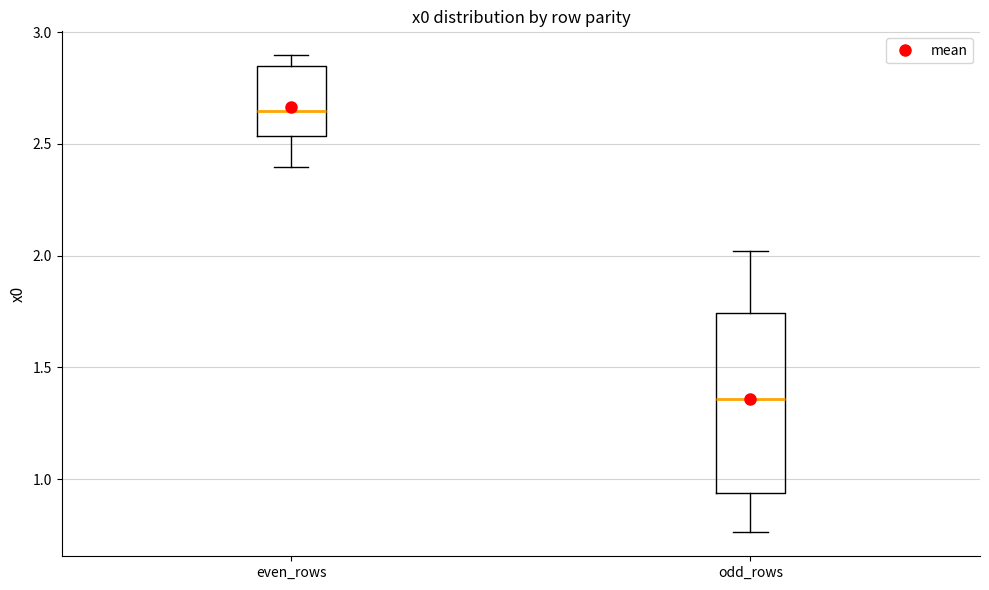

Where does the lower whisker of the box for odd_rows end on the y-axis? The values are not printed on the chart, so give them approximately, as read against the axis.

0.75